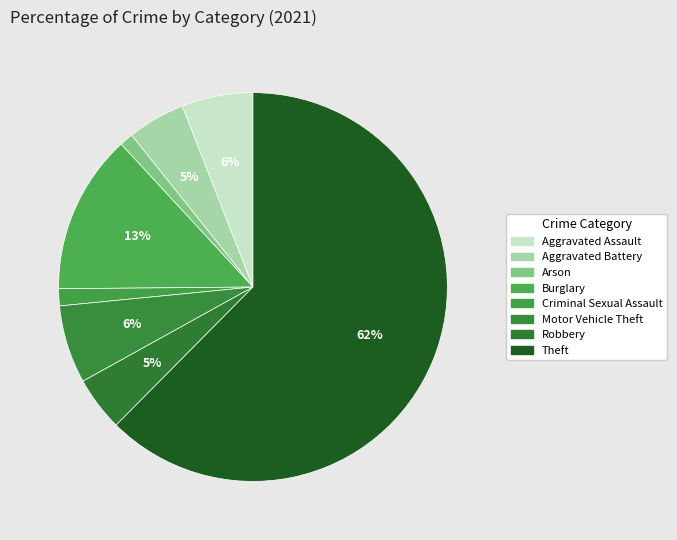

How many segments does this pie chart have?

8